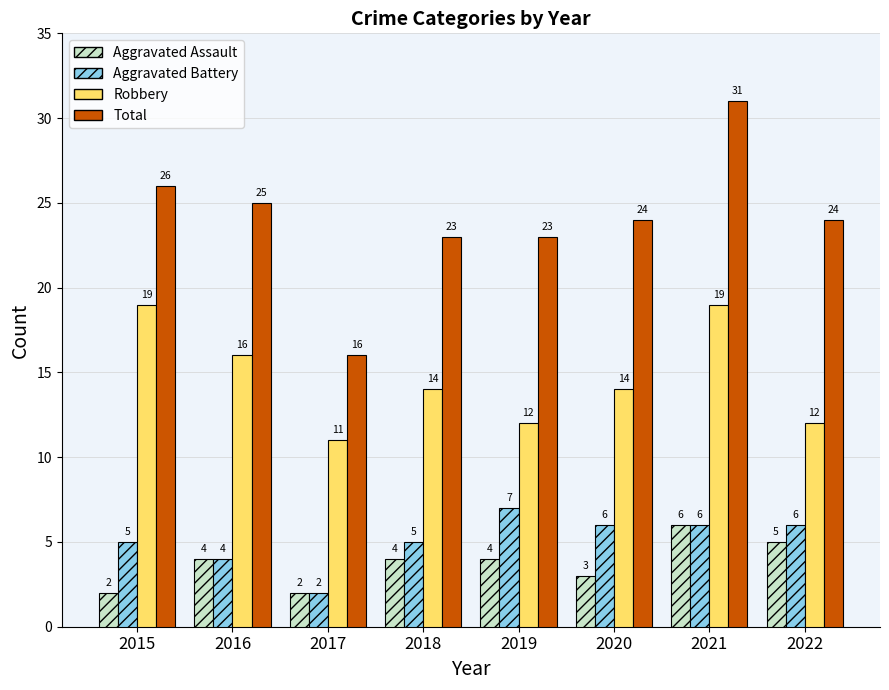

What are all the series names shown in the legend?

Aggravated Assault, Aggravated Battery, Robbery, Total